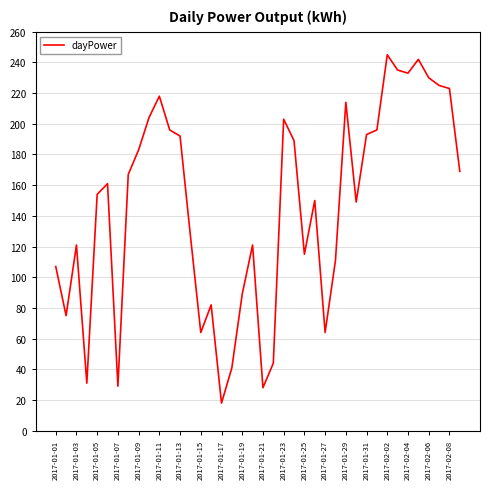

What is the smallest value displayed?

18